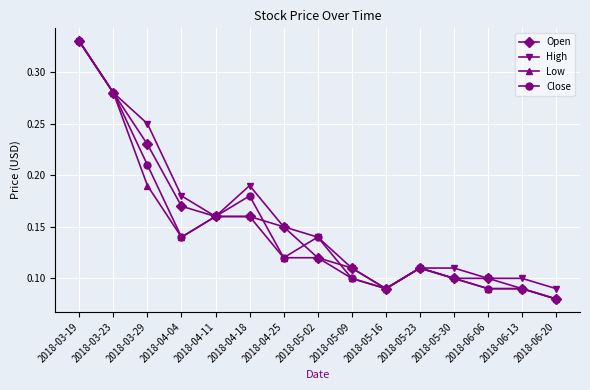

What is the label of the 6th point from the left?

2018-04-18